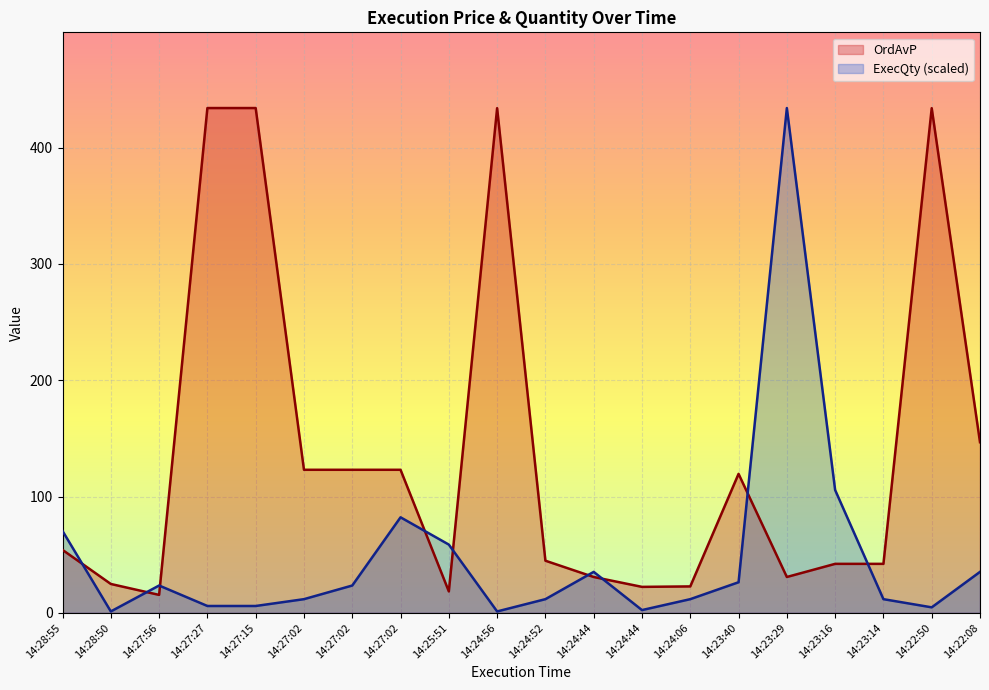

Where do ExecQty and OrdAvP first cross each other?

14:28:55 and 14:28:50